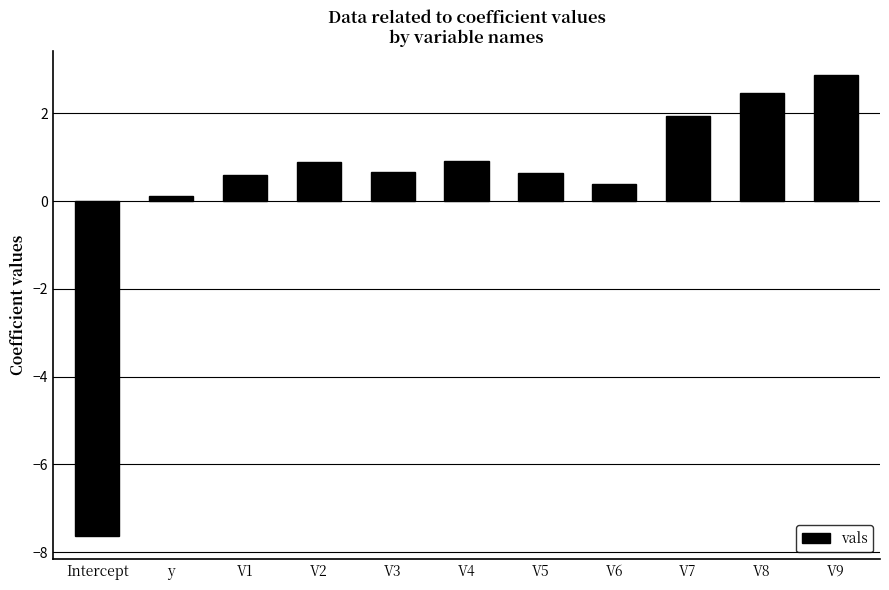

What is the change in value from Intercept to V7?

+9.6